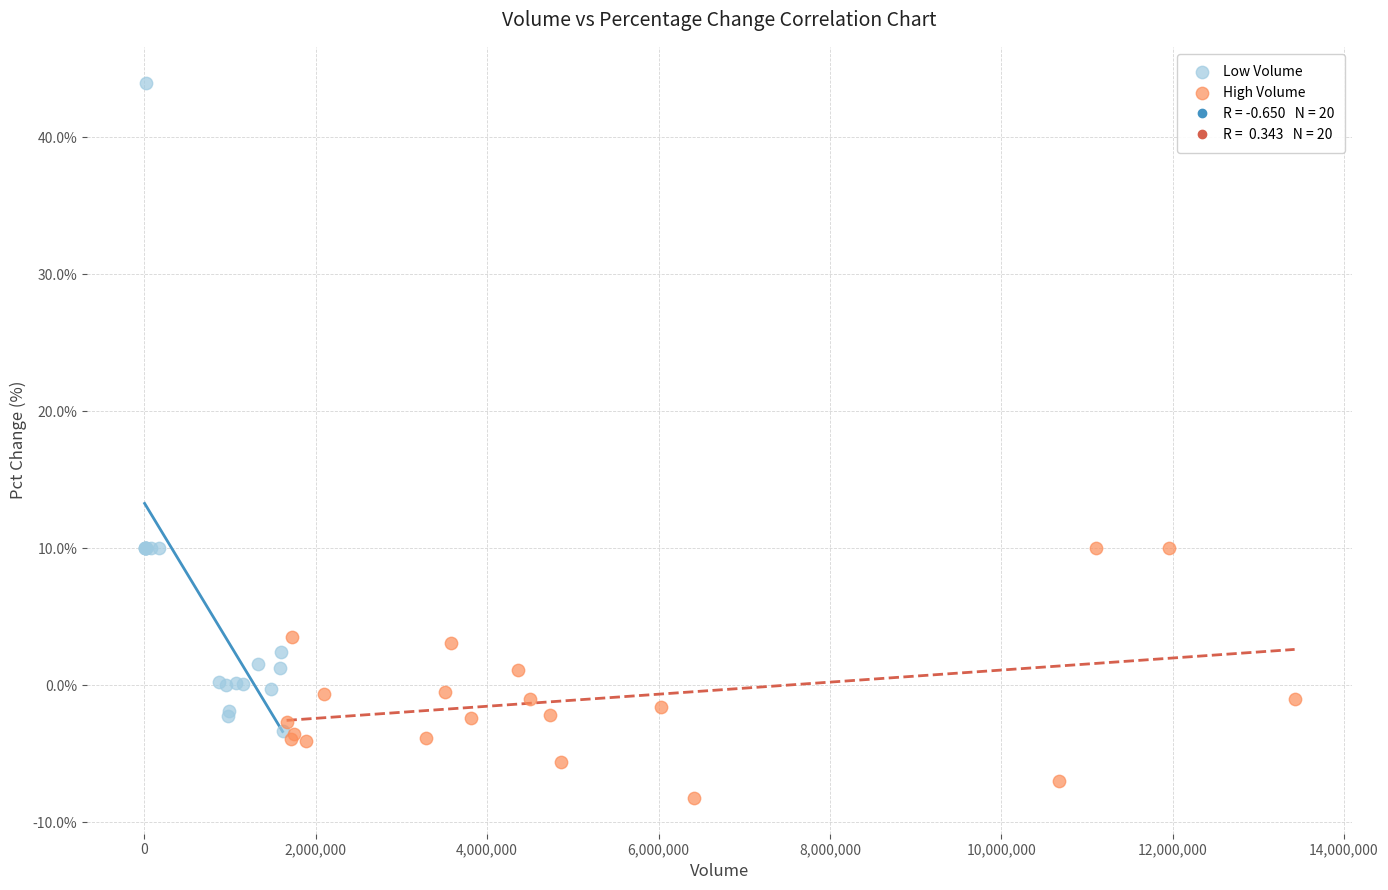

Which series contains the highest Y value?

Low Volume